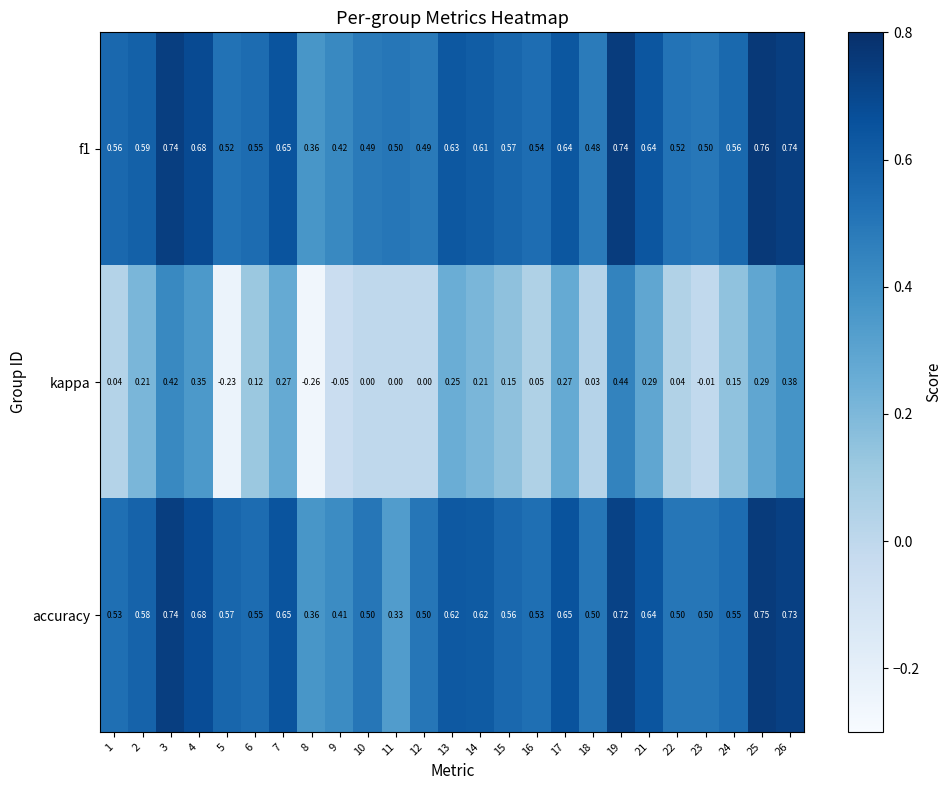

Between 5 and 17, which series saw the biggest shift?

kappa